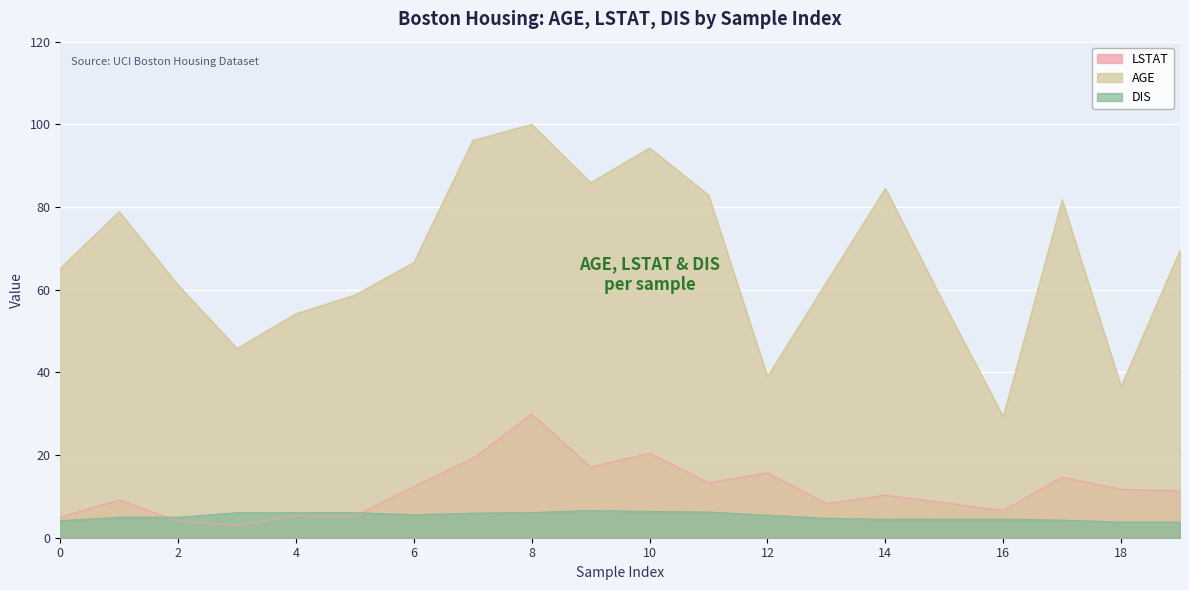

Reading left to right, extract all data points from this chart.

LSTAT: 5.0	9.1	4.0	2.9	5.3	5.2	12.4	19.1	29.9	17.1	20.4	13.3	15.7	8.3	10.3	8.5	6.6	14.7	11.7	11.3
AGE: 65.2	78.9	61.1	45.8	54.2	58.7	66.6	96.1	100.0	85.9	94.3	82.9	39.0	61.8	84.5	56.5	29.3	81.7	36.6	69.5
DIS: 4.1	5.0	5.0	6.1	6.1	6.1	5.6	6.0	6.1	6.6	6.3	6.2	5.5	4.7	4.5	4.5	4.5	4.3	3.8	3.8